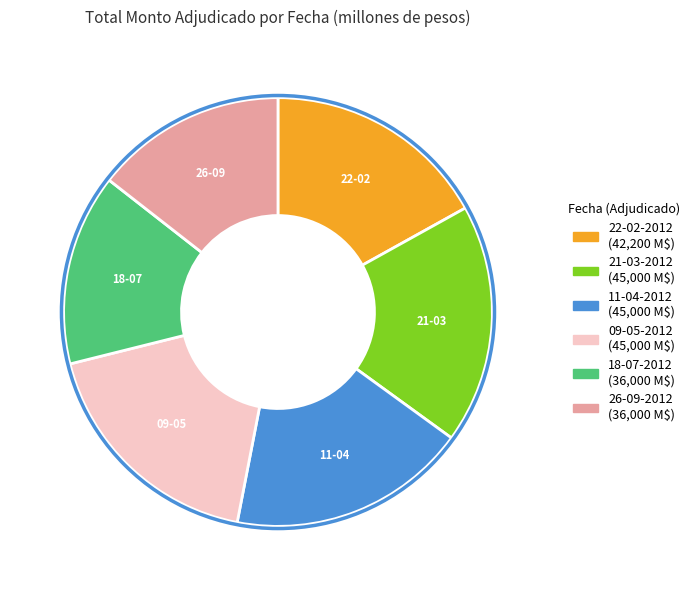

Is there a majority slice in this chart?

No